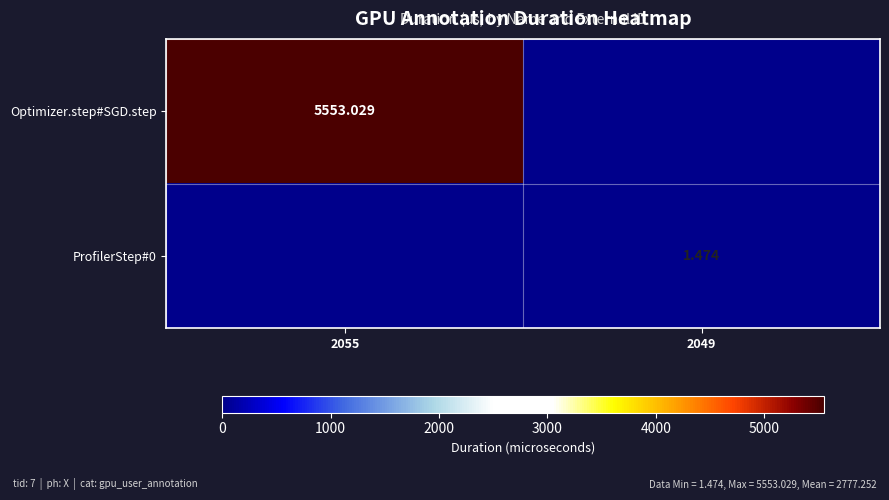

List the series in order of their overall mean, lowest first.

ProfilerStep#0, Optimizer.step#SGD.step